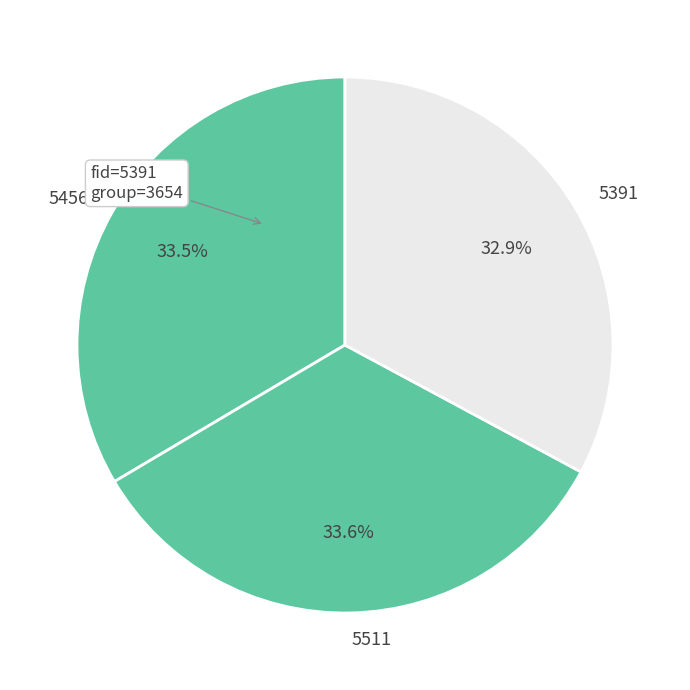

The 5391 slice represents 48% of the pie. True or false?

False